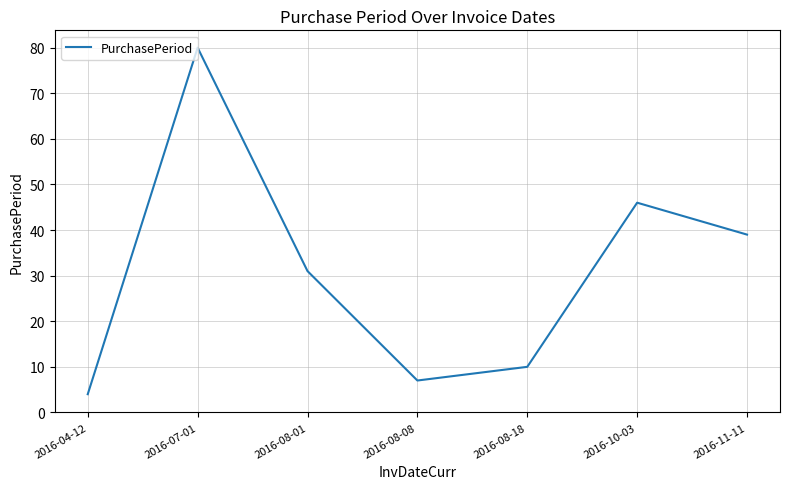

True or false: the data has more than 2 interior local peaks.

False